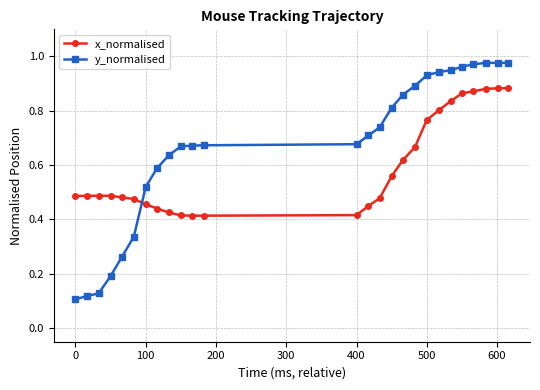

What are all the series names shown in the legend?

x_normalised, y_normalised